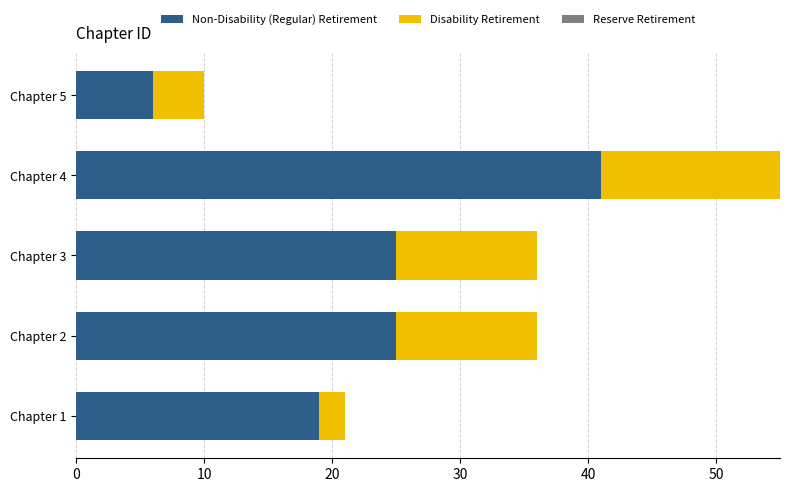

What is the total value across all series at Chapter 1?

21